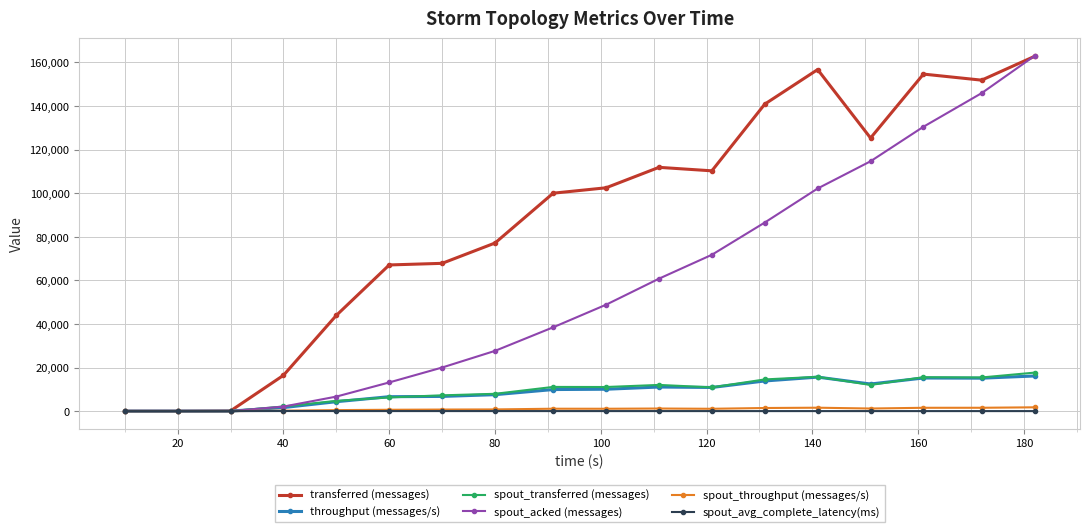

What is the value of the spout_acked (messages) point at the 8th from the left?

27640.0